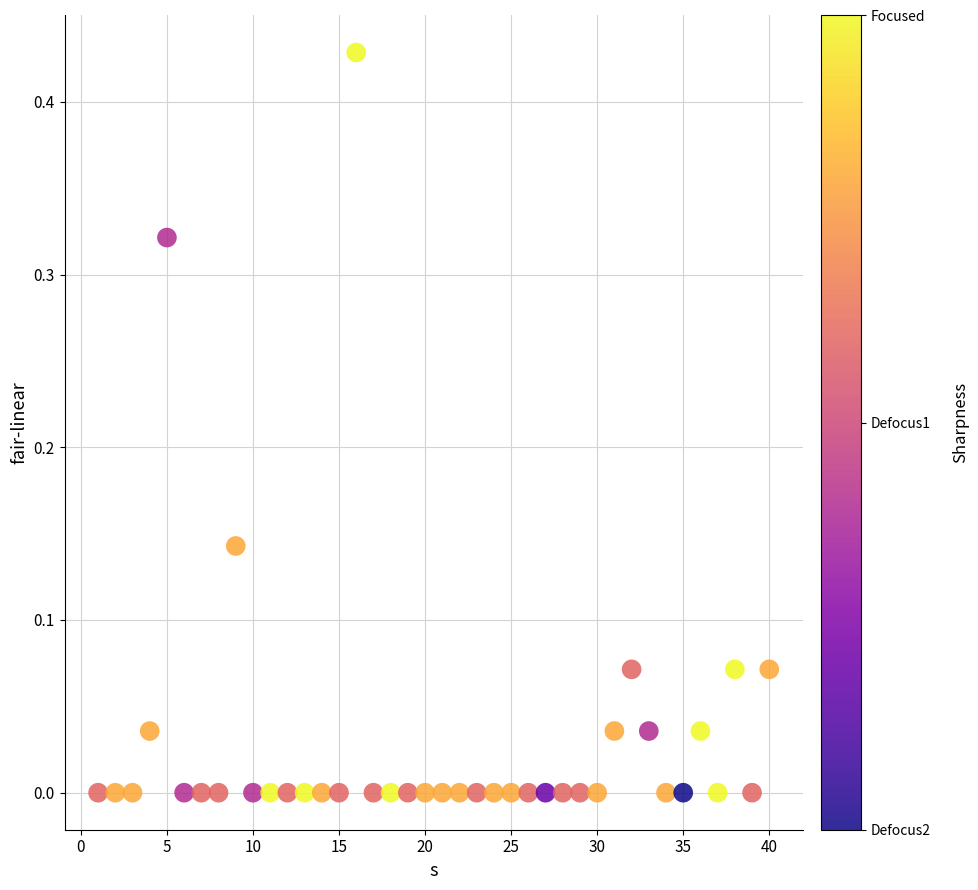

What is the range of X values (max minus min)?

39.0